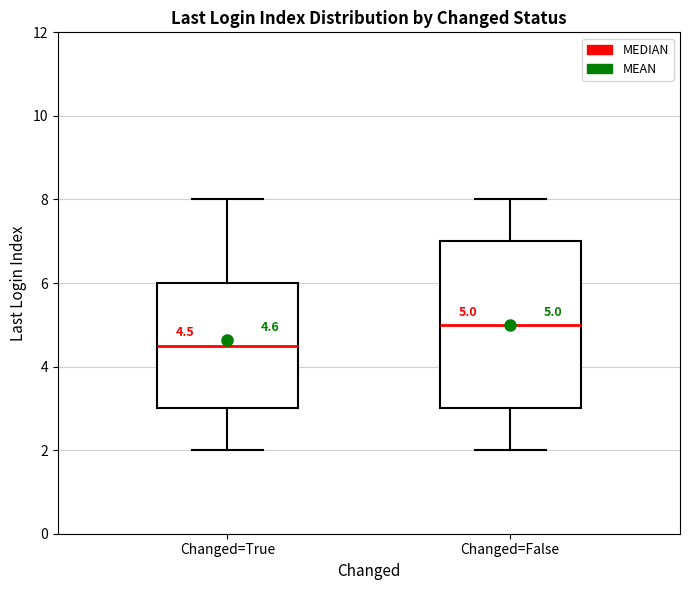

Comparing the boxes themselves (not the whiskers), which one is the tallest?

Changed=False